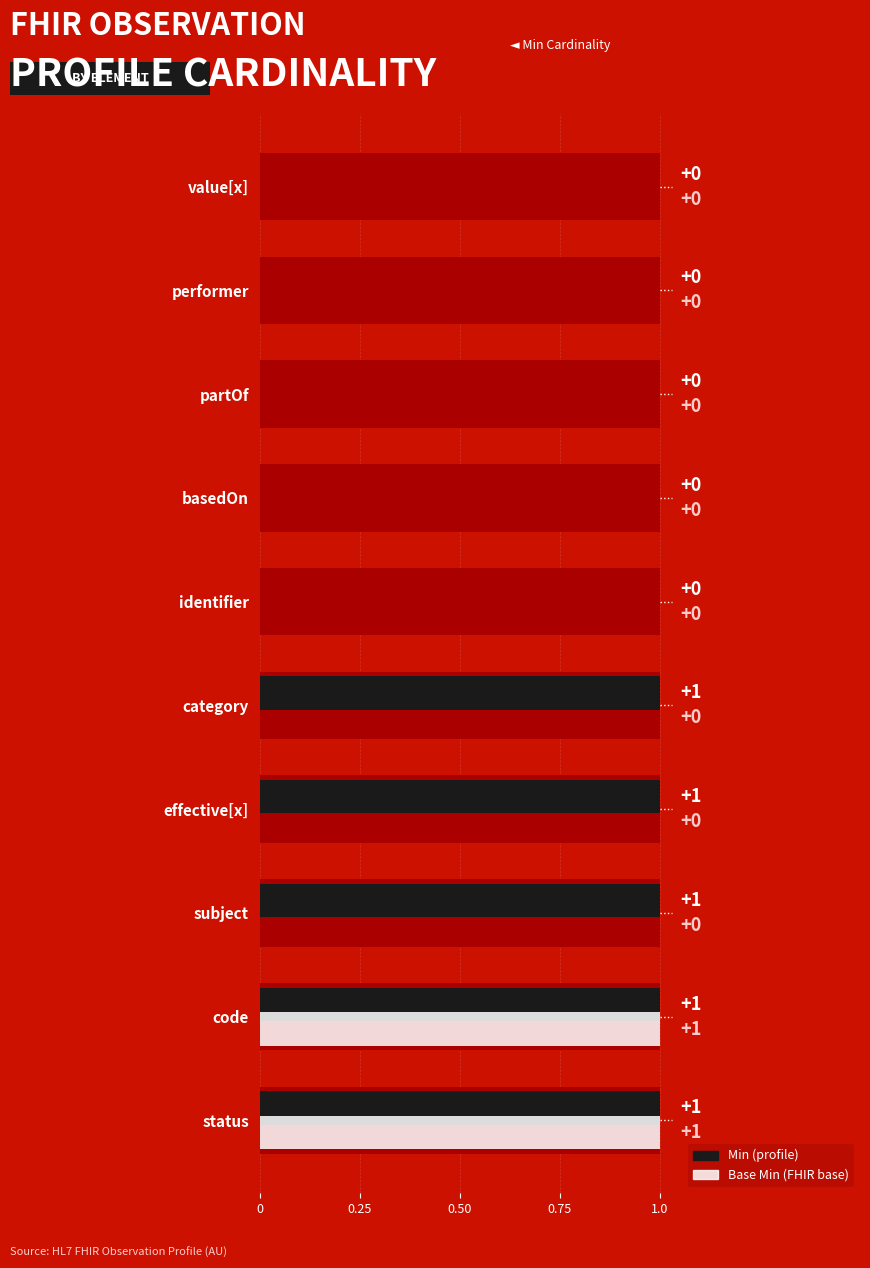

List the series in order of their peak value, lowest first.

Min, Base Min